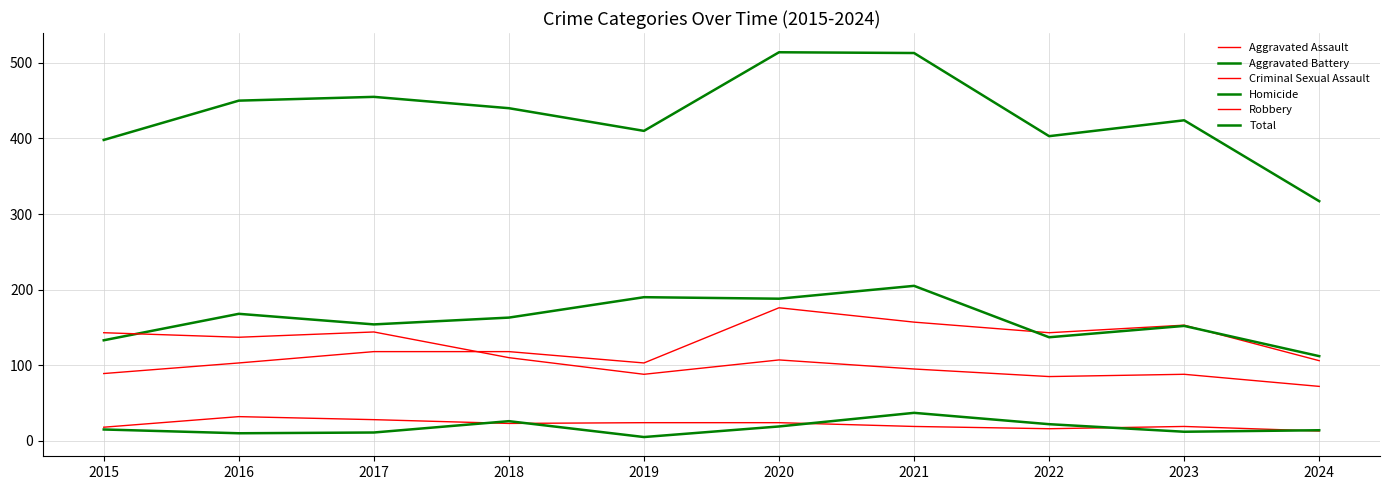

Does the chart display data point markers on the line(s)?

No